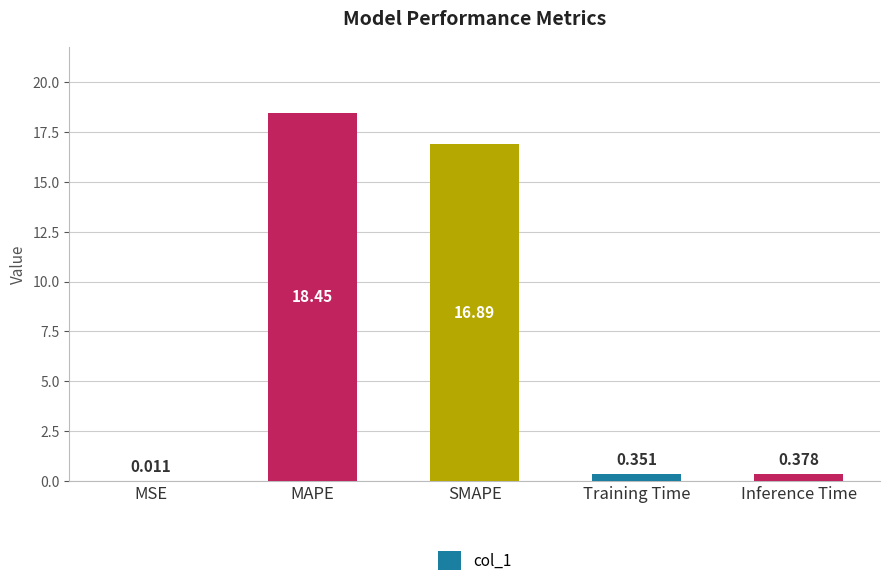

How many data points does each series have?

5